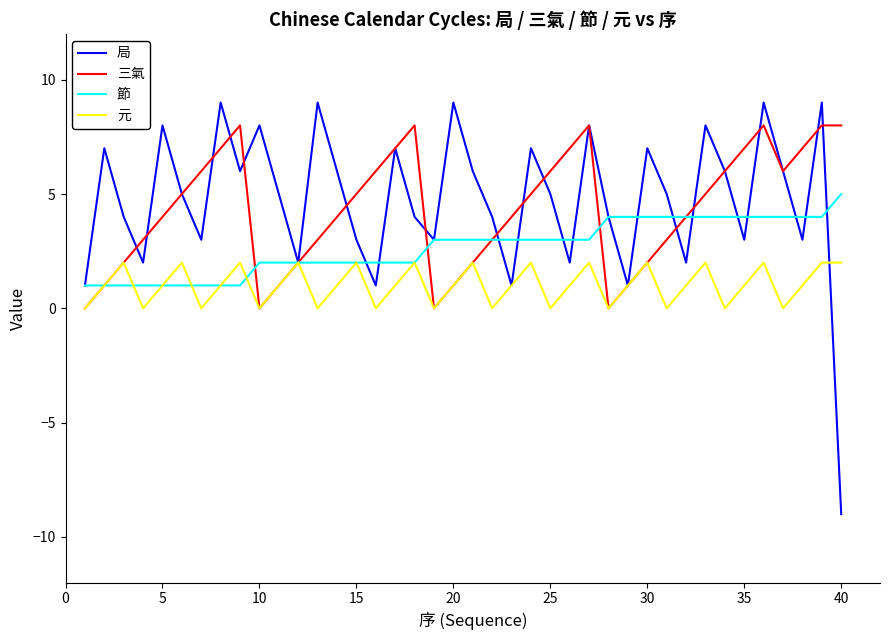

Which series has the widest spread of values?

局